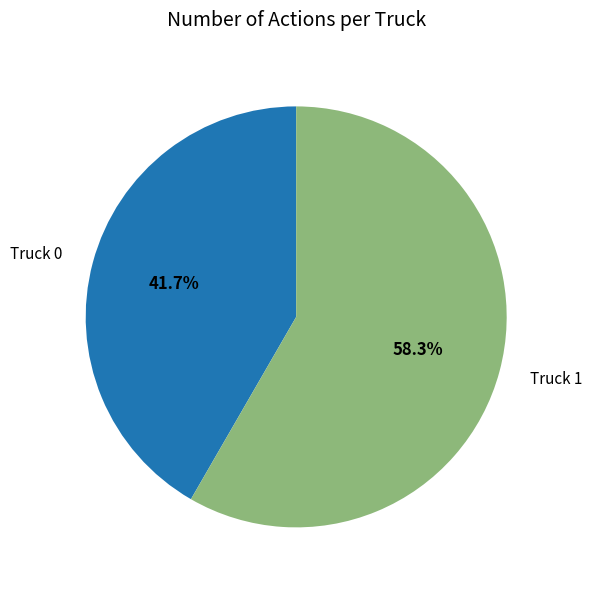

Count the number of slices in the pie.

2